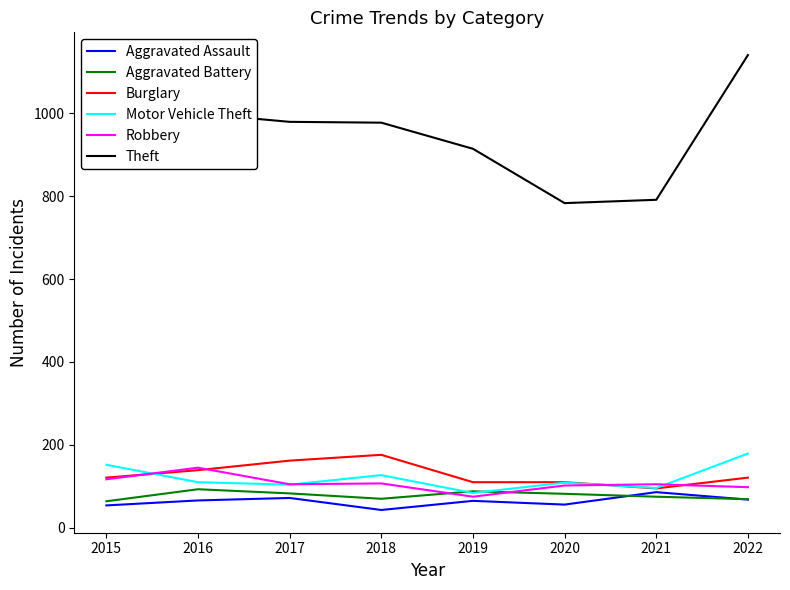

How many categories are shown in the chart?

8